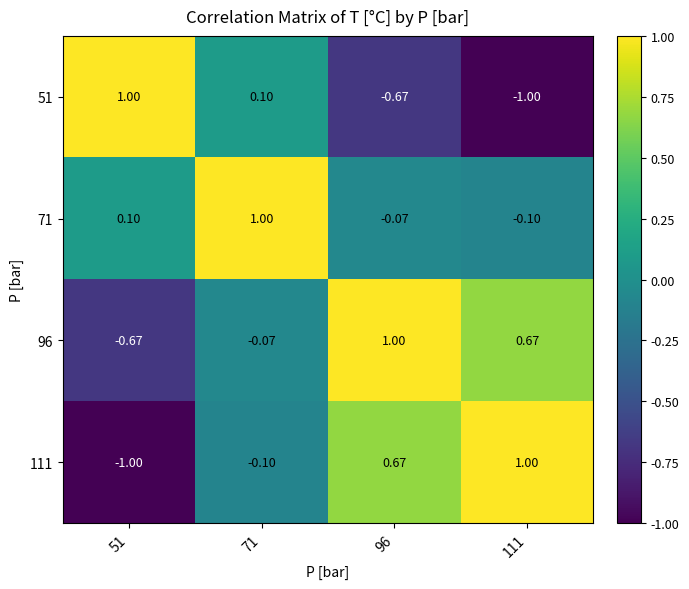

Is the value of 96 at 71 greater than the value of 111 at 51?

Yes